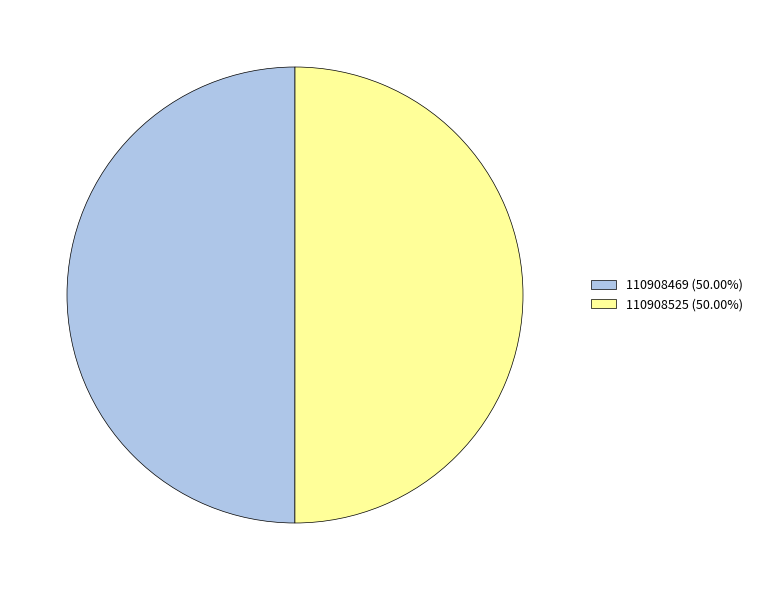

What is the ratio of the value at 110908469 (50.00%) to the value at 110908525 (50.00%)?

1.0